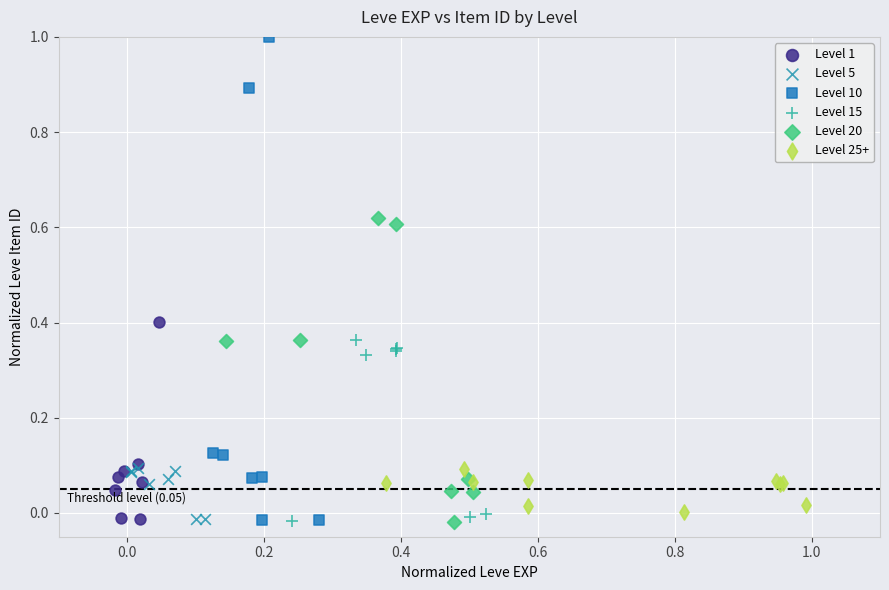

Which series has the widest spread of Y values?

Level 10